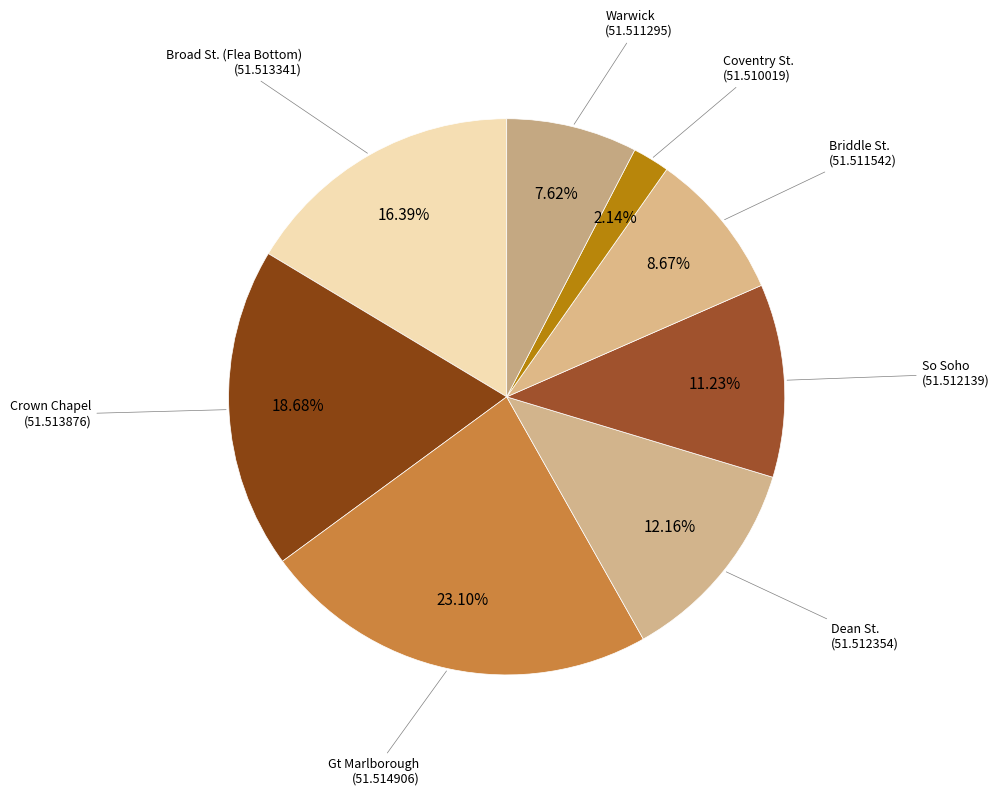

True or false: Dean St. accounts for 12% of the total.

True